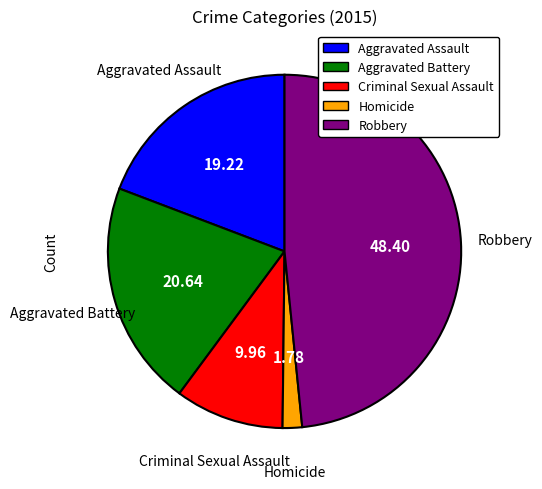

The Aggravated Battery slice represents 34% of the pie. True or false?

False